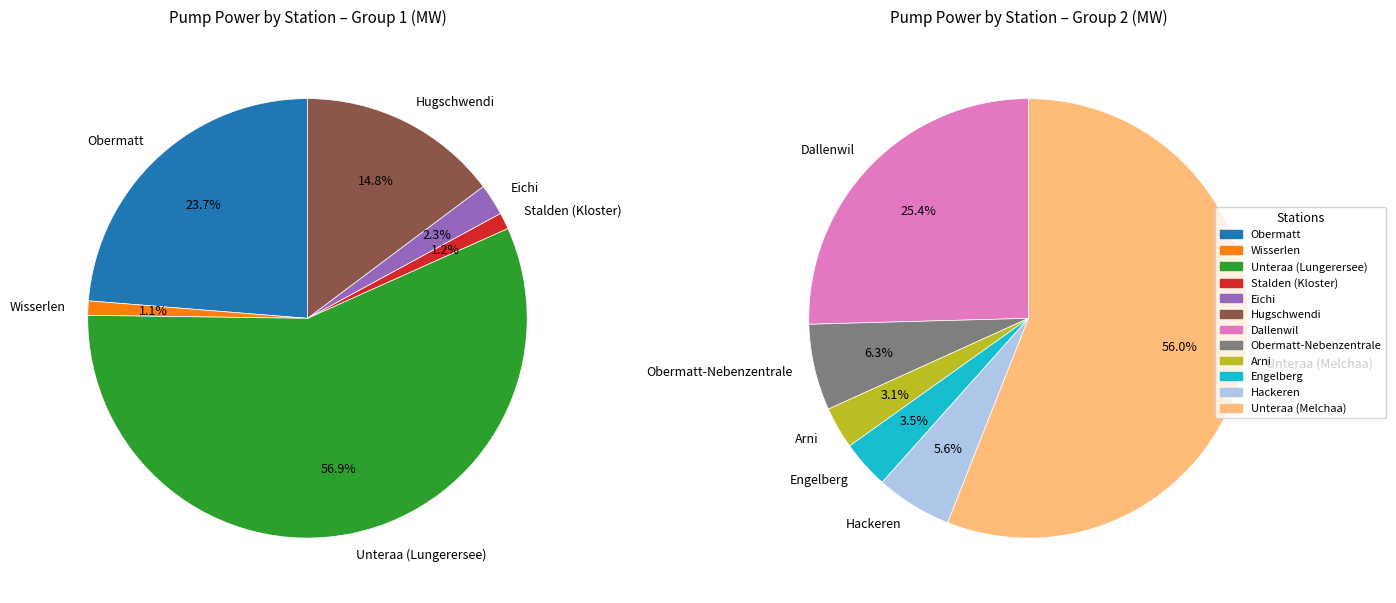

Is it true that Hugschwendi is 4% of the pie?

False